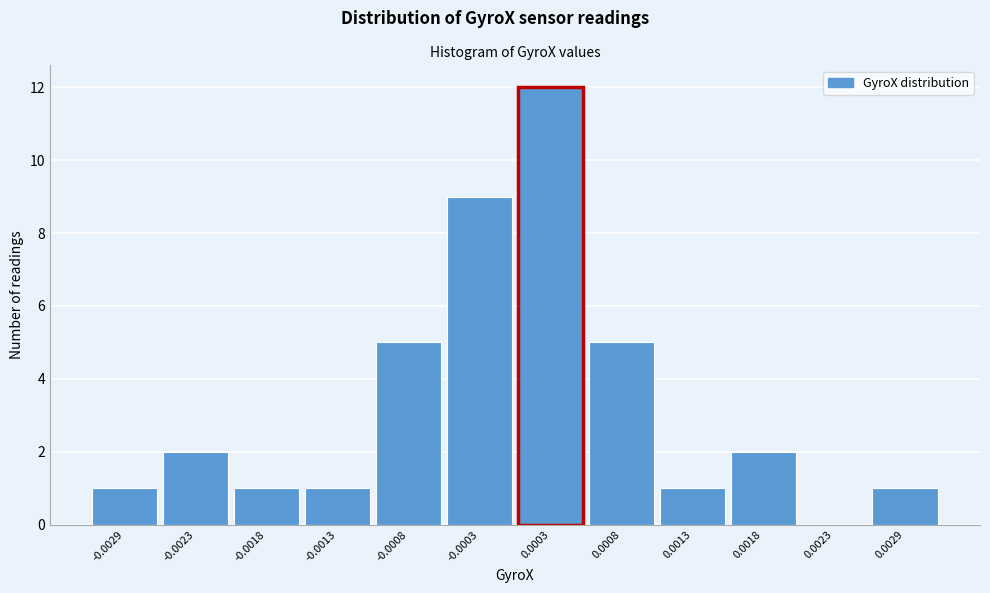

Reading right to left, what are all the values shown in this chart?

0.0029=1	0.0023=0	0.0018=2	0.0013=1	0.0008=5	0.0003=12	-0.0003=9	-0.0008=5	-0.0013=1	-0.0018=1	-0.0023=2	-0.0029=1